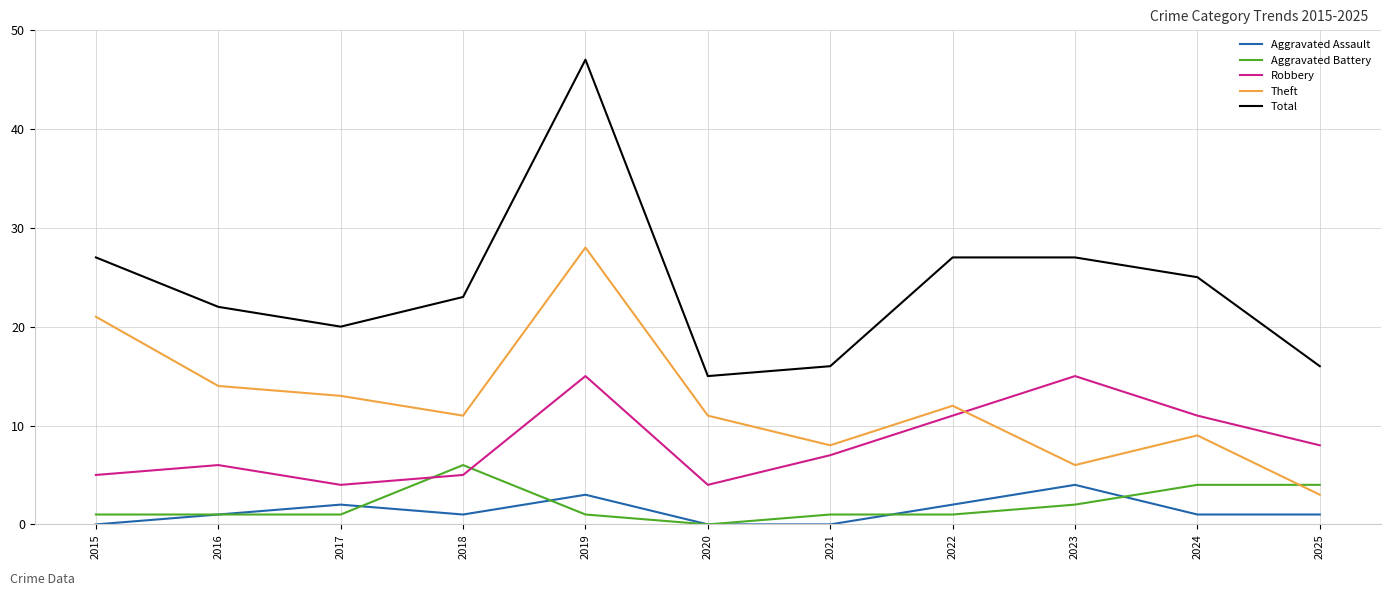

What is the approximate value of Robbery at 2025?

8